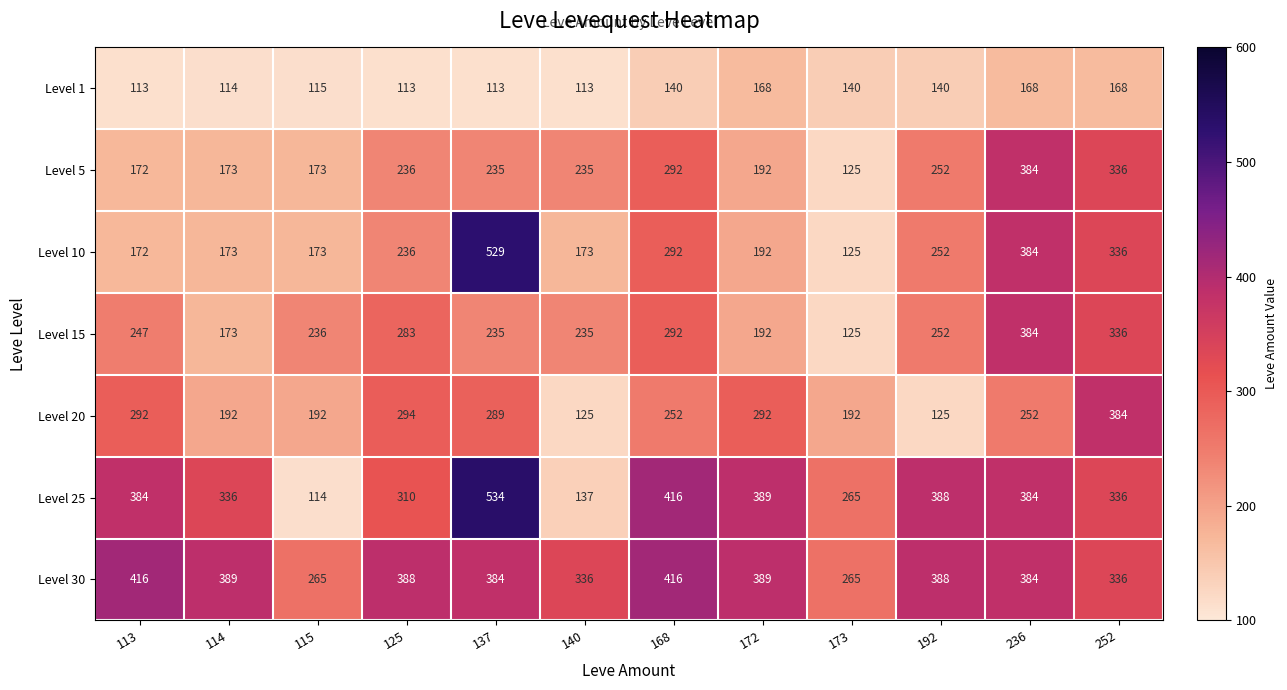

What is the approximate value of Level 1 at 114, to the nearest 10?

110